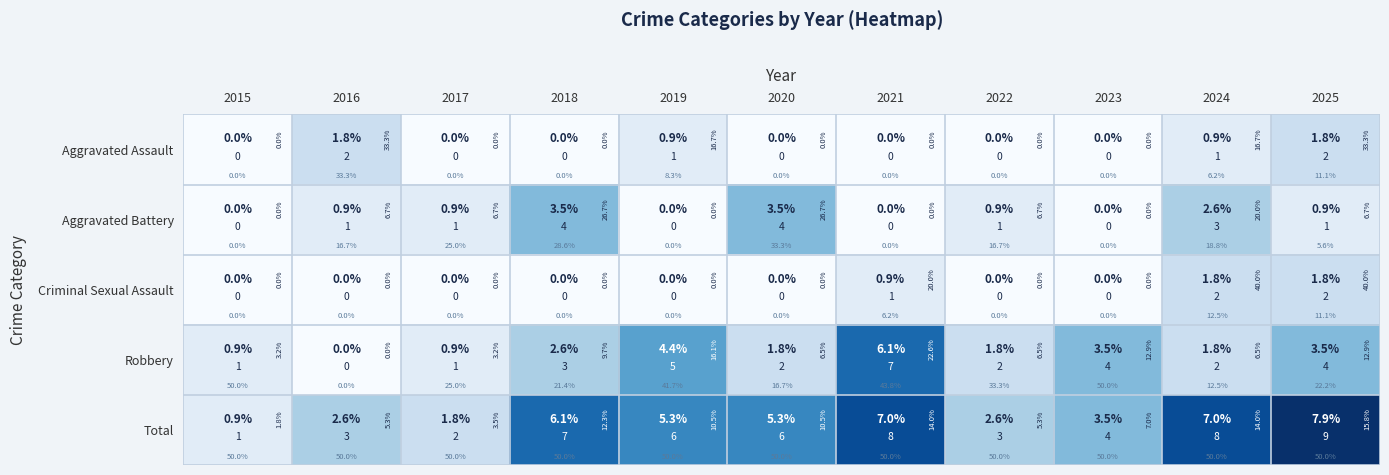

The Criminal Sexual Assault series shows 1 at 2015. True or false?

False